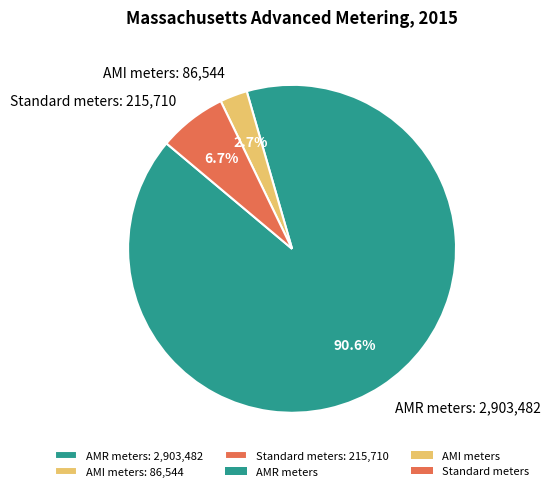

Count the number of slices in the pie.

3